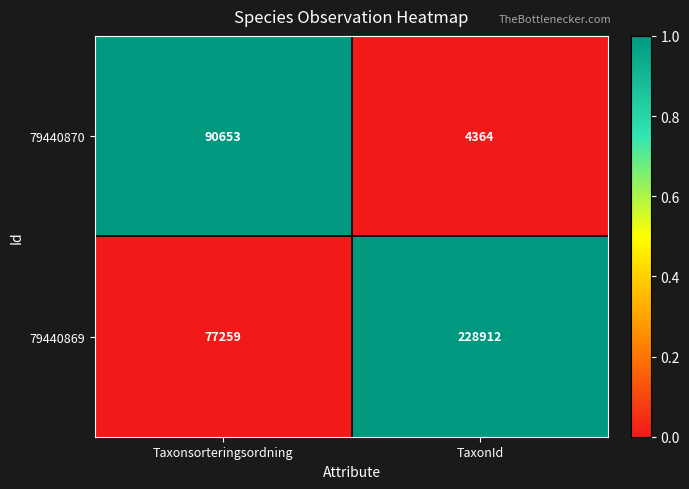

Reading left to right, extract all data points from this chart.

79440870: Taxonsorteringsordning=90653	TaxonId=4364
79440869: Taxonsorteringsordning=77259	TaxonId=228912